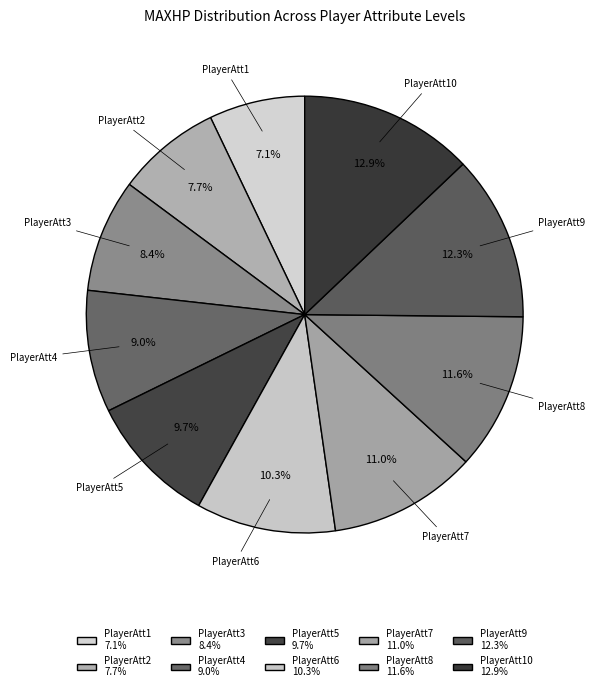

Which slice is the largest?

PlayerAtt10